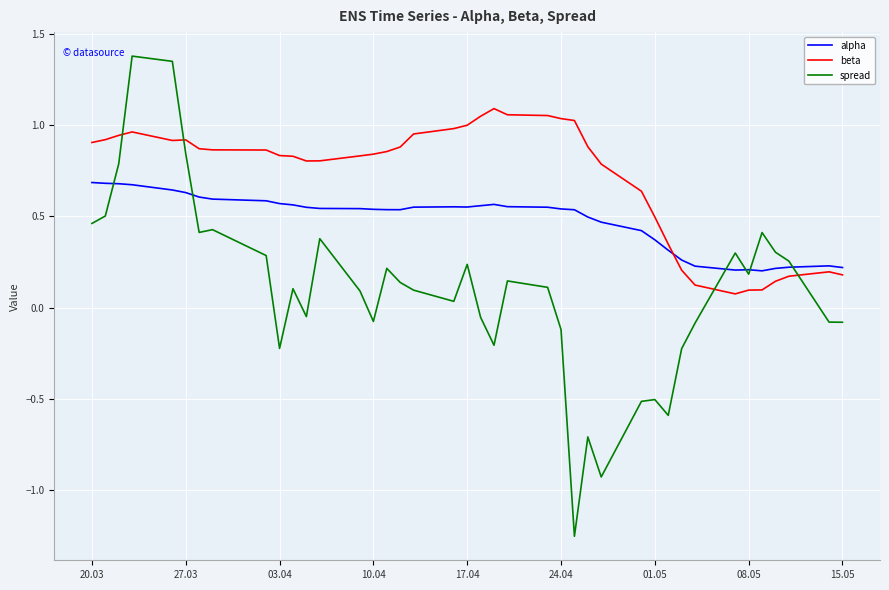

List the series in order of their overall mean, highest first.

beta, alpha, spread